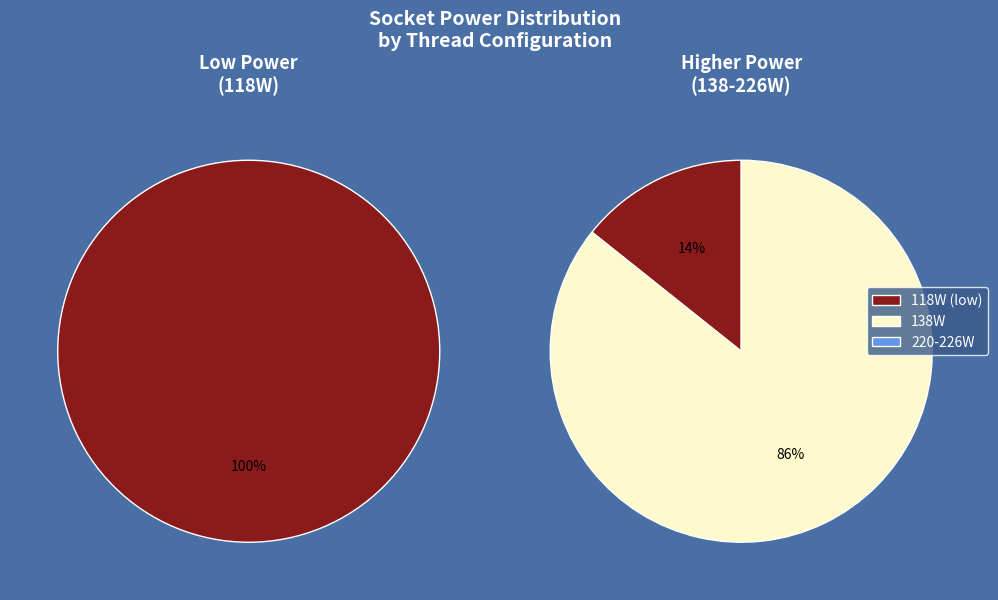

What percentage do 960 and 448 together represent?

13.4%